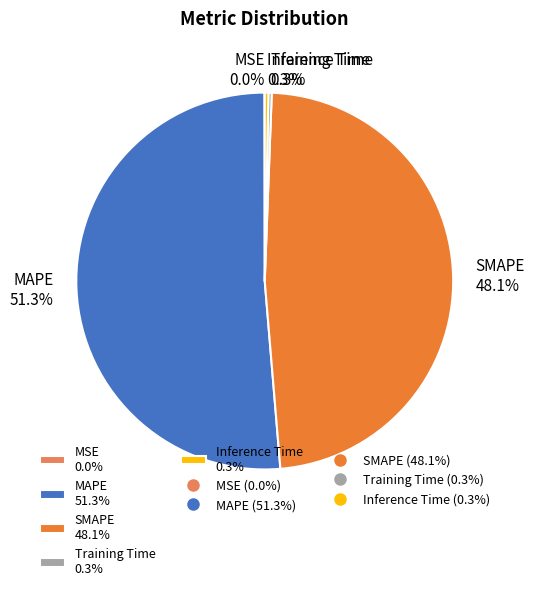

Which has a higher value, SMAPE or Inference Time?

SMAPE